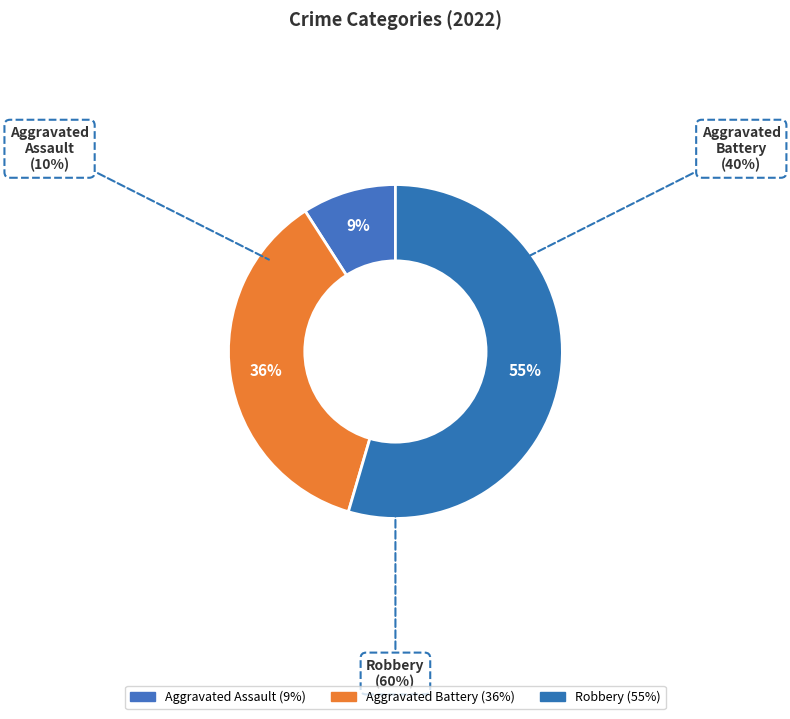

To the nearest percent, what portion does Robbery represent?

55%